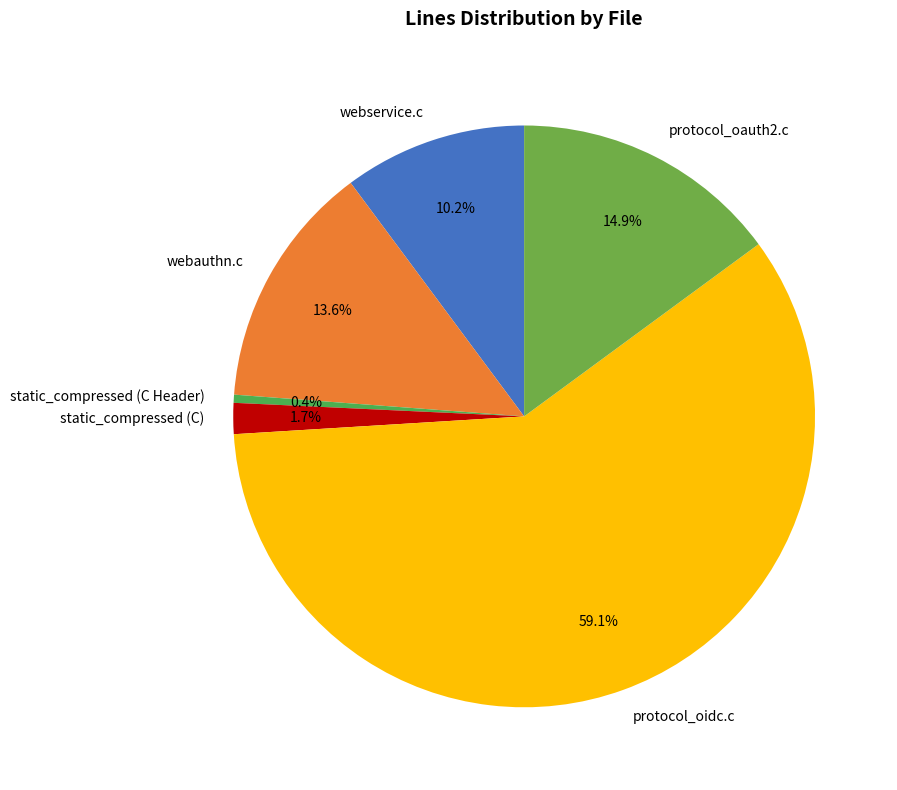

How many segments does this pie chart have?

6